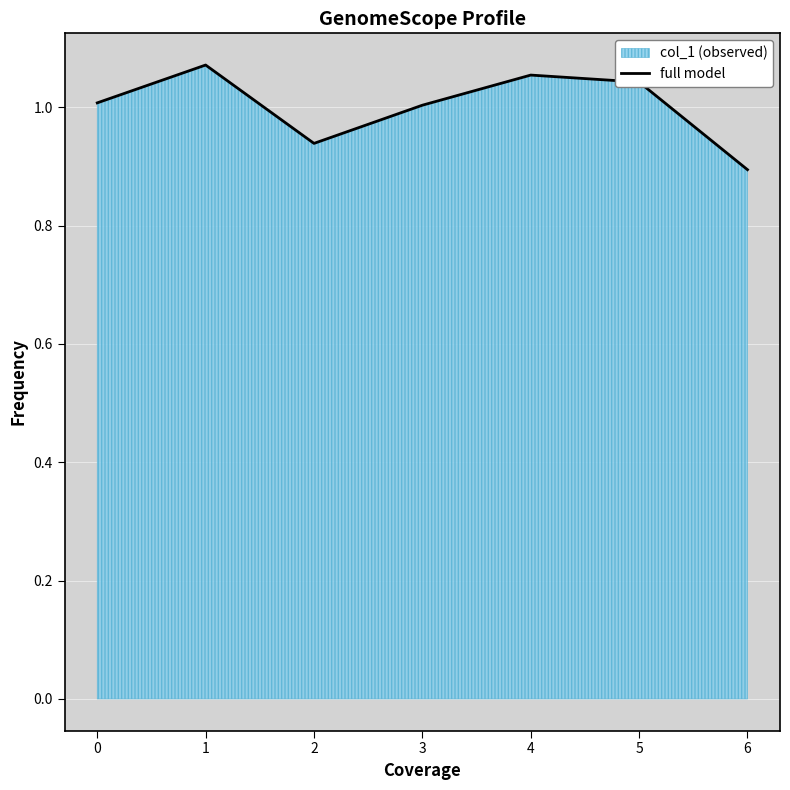

Which has a higher value, 5 or 3?

5